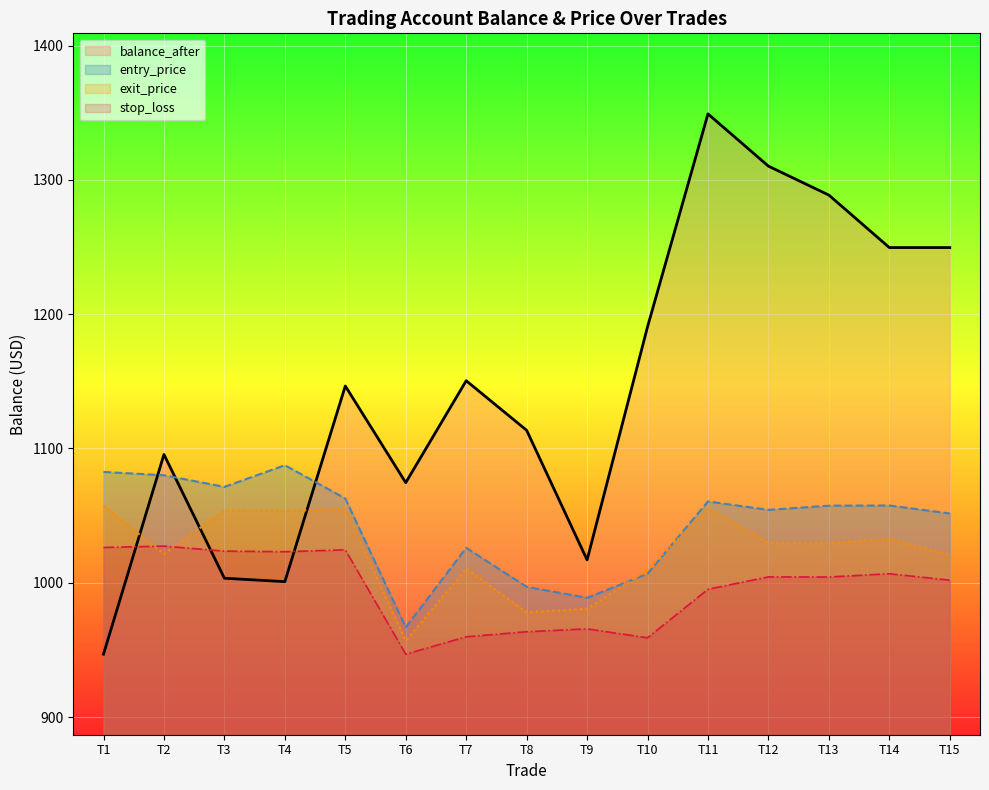

What is the lowest value of the entry_price series?

966.8